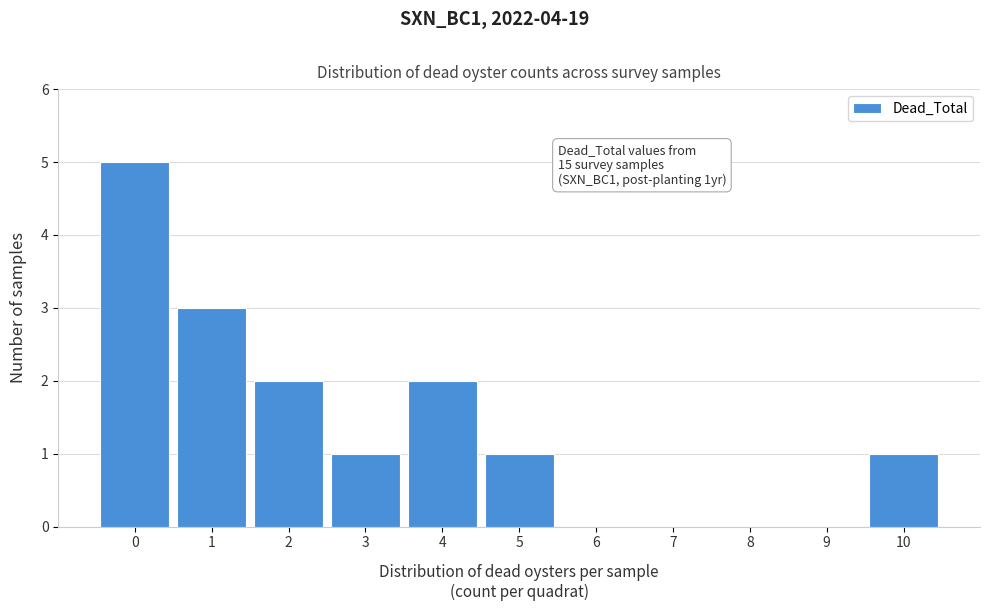

Reading right to left, list all the values displayed in this chart.

10=1	9=0	8=0	7=0	6=0	5=1	4=2	3=1	2=2	1=3	0=5